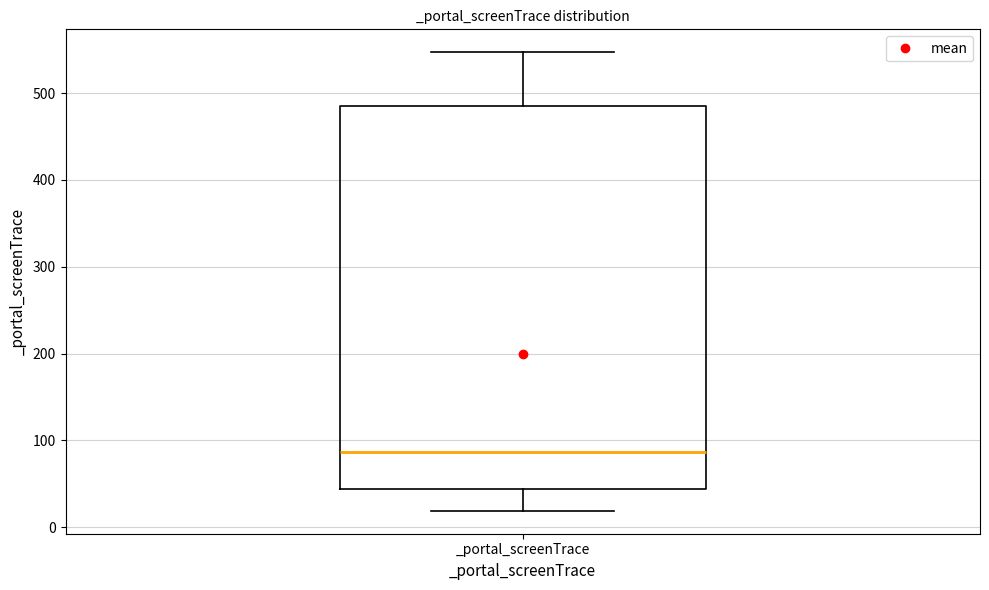

Read this box plot against the y-axis: the position of the median line, the range covered by the box, and the ends of both whiskers. The values are not printed on the chart, so give them approximately, as read against the axis.

median 90, box 40 to 490, whiskers 20 to 550